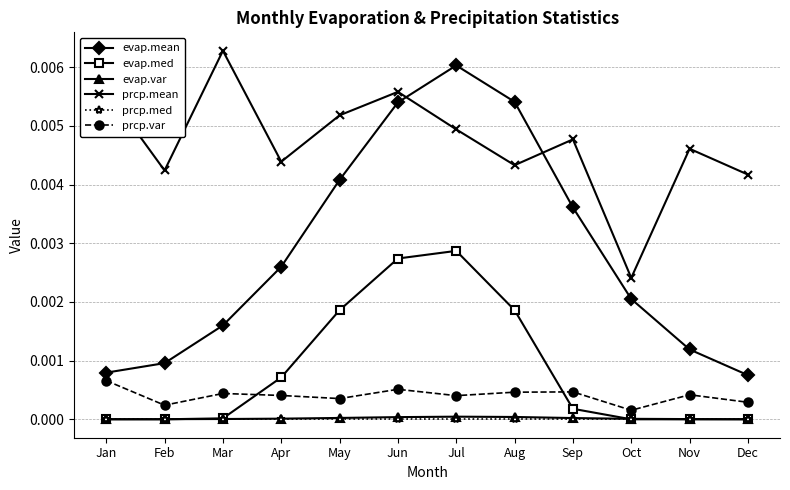

The value of evap.med at Jan is 0.0. True or false?

True